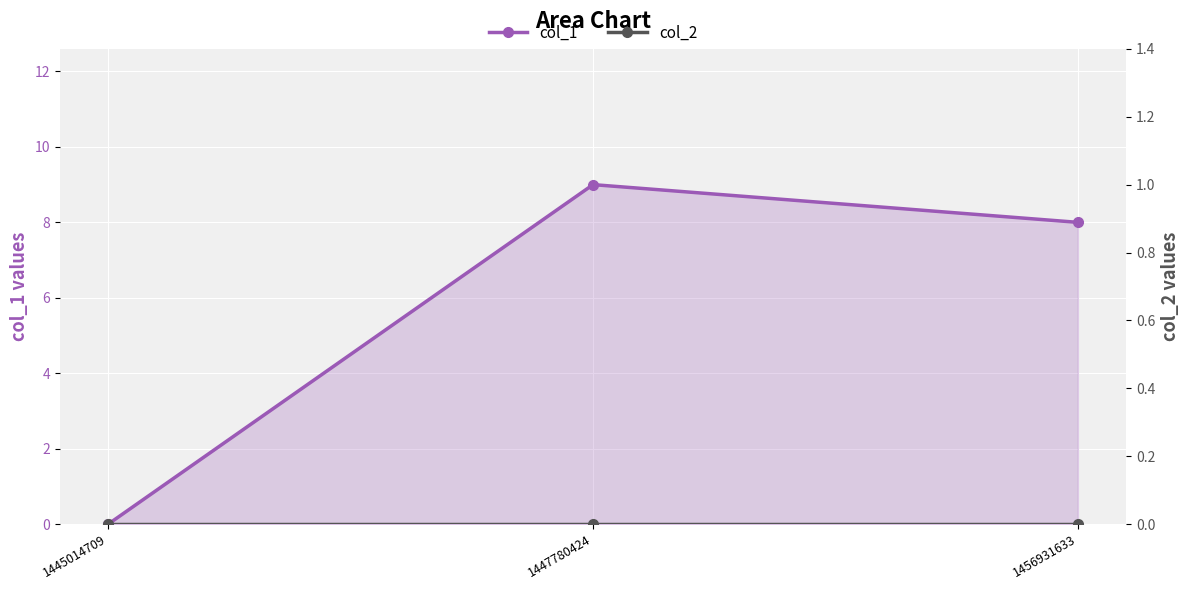

At which label is col_2 closest to 0?

1445014709